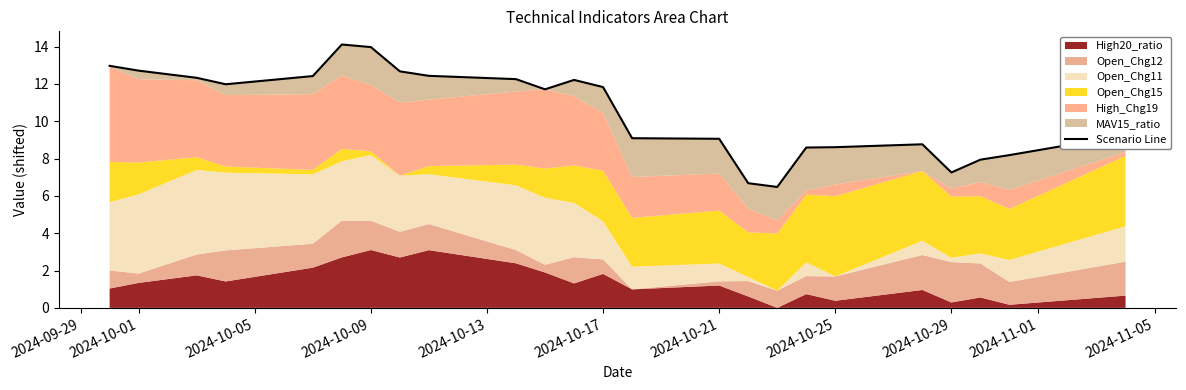

How many data points are above 11?

13